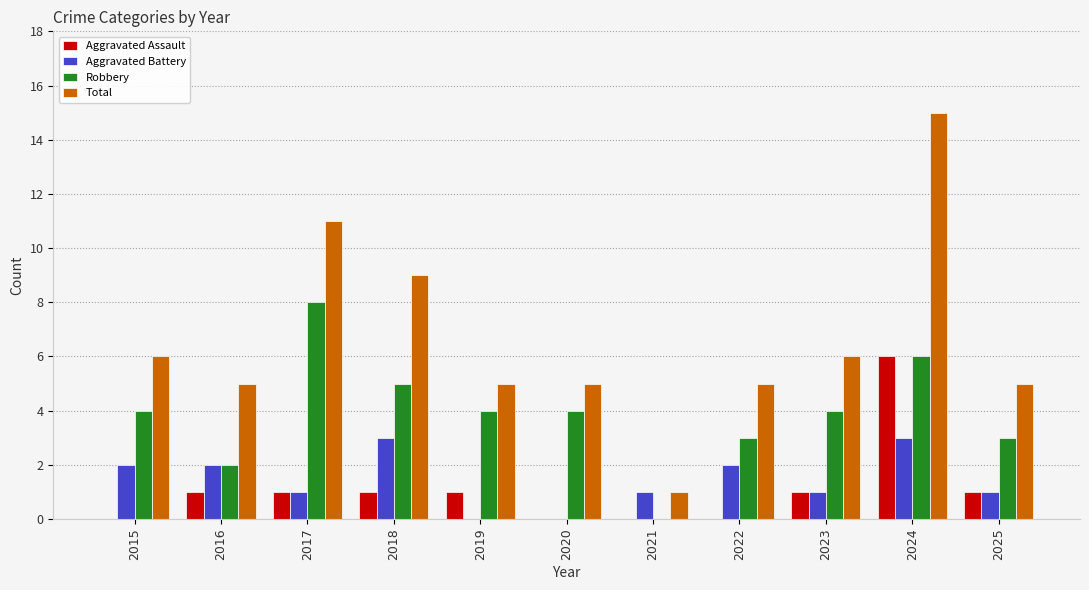

Reading right to left, what are all the values shown in this chart?

Aggravated Assault: 1	6	1	0	0	0	1	1	1	1	0
Aggravated Battery: 1	3	1	2	1	0	0	3	1	2	2
Robbery: 3	6	4	3	0	4	4	5	8	2	4
Total: 5	15	6	5	1	5	5	9	11	5	6